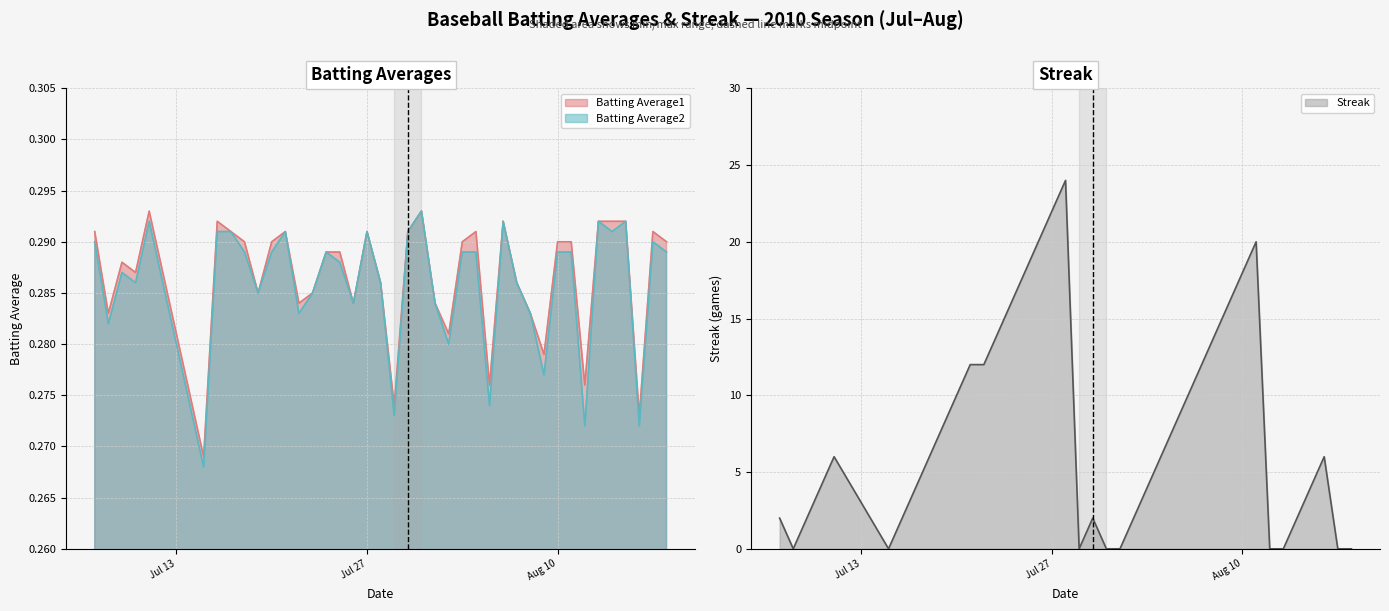

What is the sum of all Batting Average1 values?

11.5